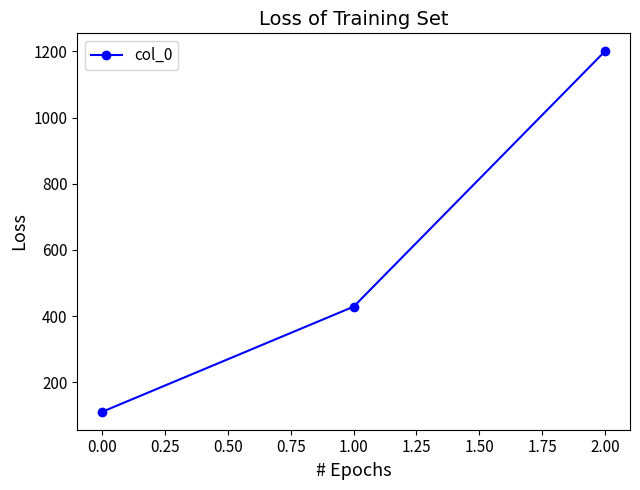

Reading right to left, transcribe all the data shown in this chart.

1200.0	428.6	111.1